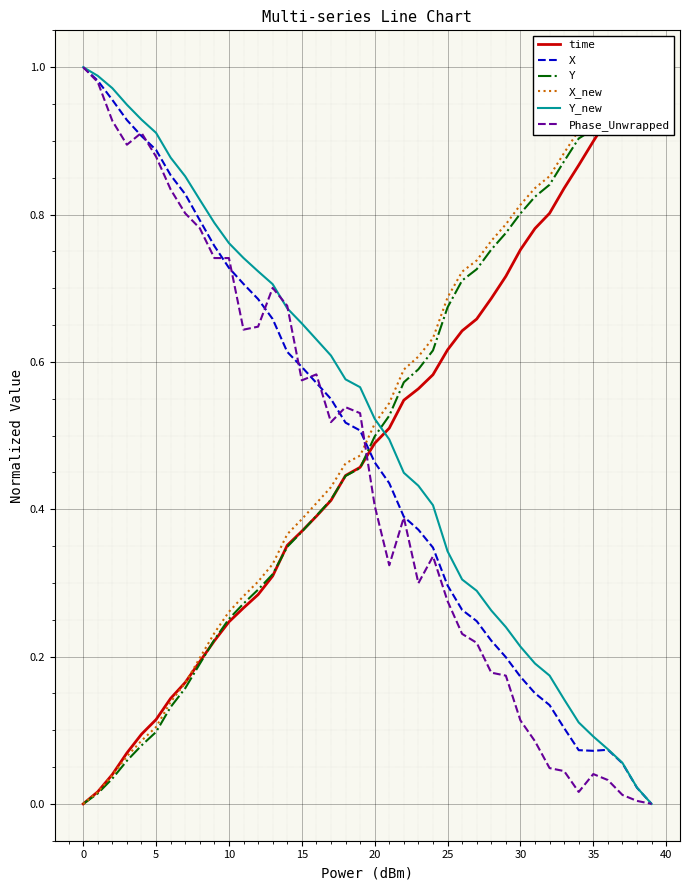

What is the value of the X_new point at the 4th from the left?

0.1